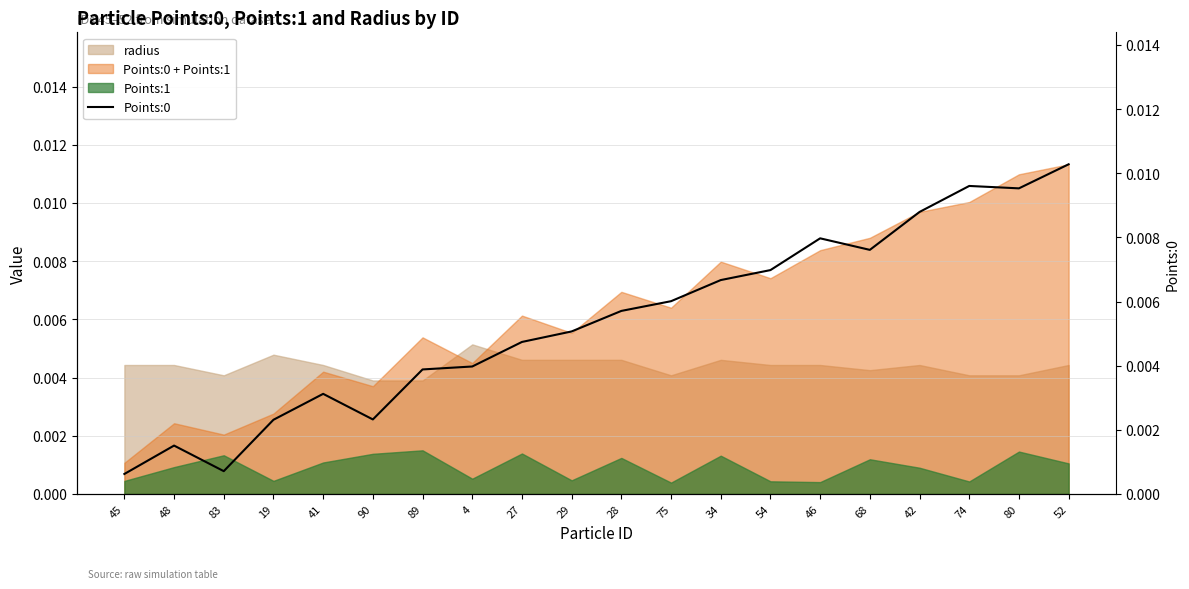

Rank the categories by value from lowest to highest.

45, 83, 48, 19, 90, 41, 89, 4, 27, 29, 28, 75, 34, 54, 68, 46, 42, 80, 74, 52